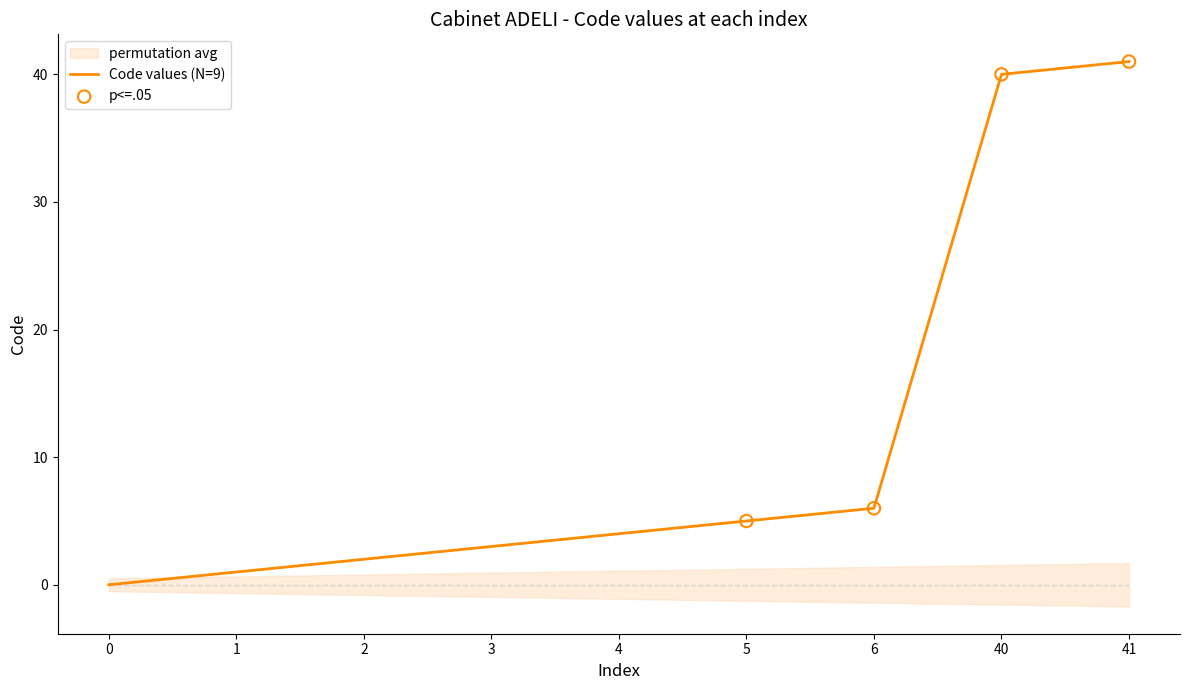

What is the change in value from 0 to 1?

+1